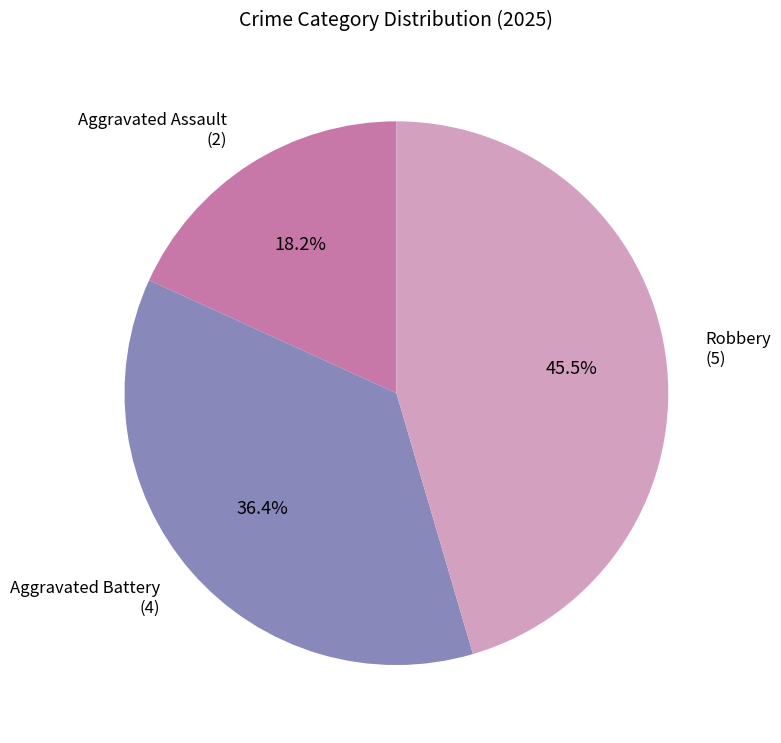

What is the ratio of the value at Aggravated Battery to the value at Aggravated Assault?

2.0